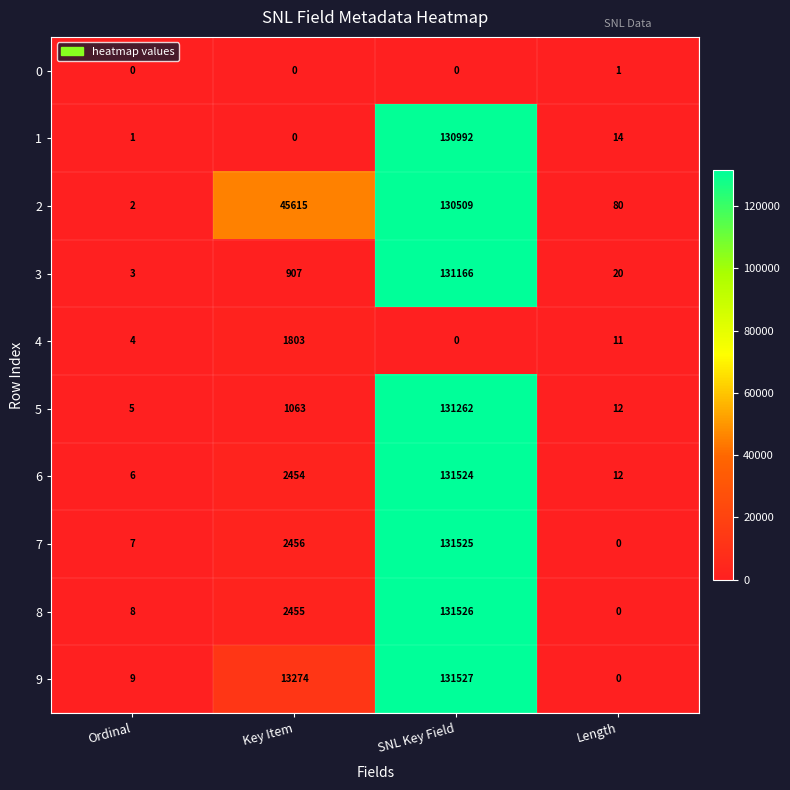

How many data points does each series have?

4